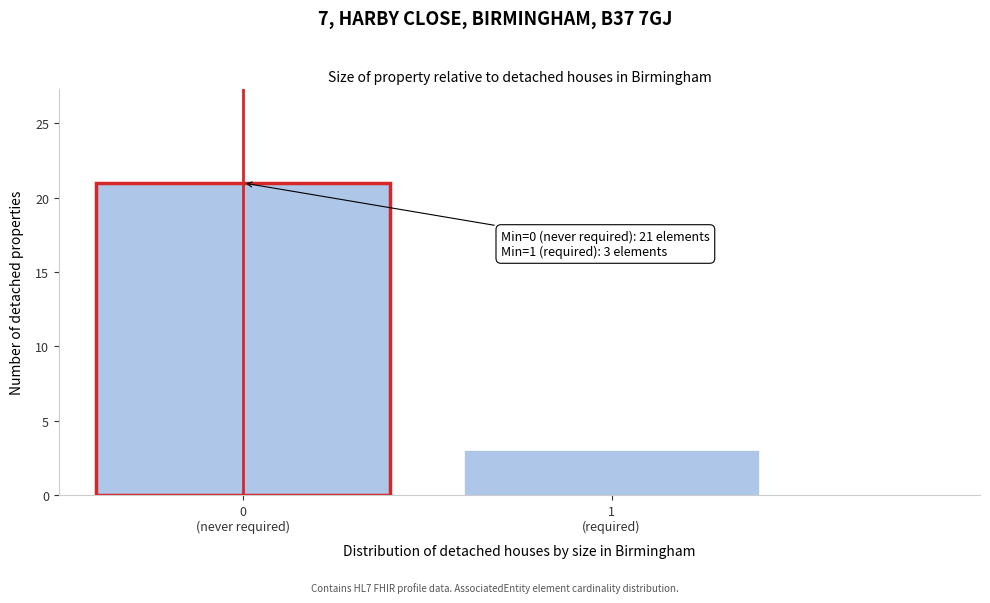

Reading left to right, extract all data points from this chart.

21	3